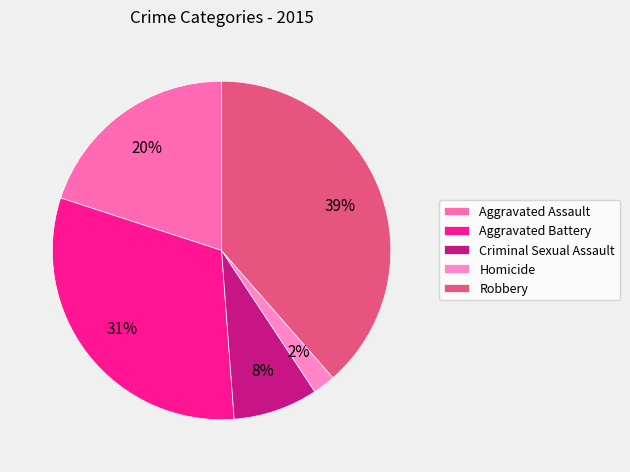

Does Homicide account for over 50% of the chart?

No